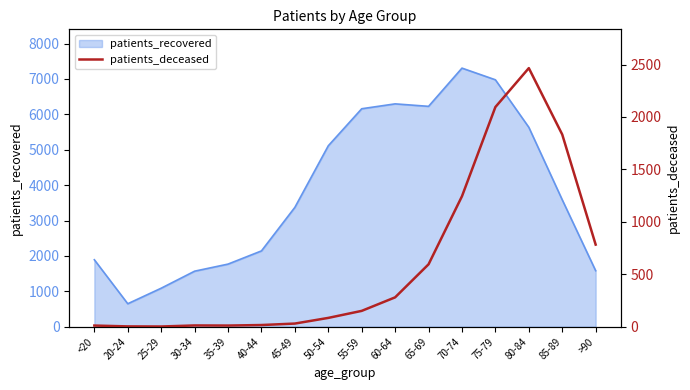

List the labels in order of value, smallest first.

25-29, 20-24, <20, 35-39, 30-34, 40-44, 45-49, 50-54, 55-59, 60-64, 65-69, >90, 70-74, 85-89, 75-79, 80-84